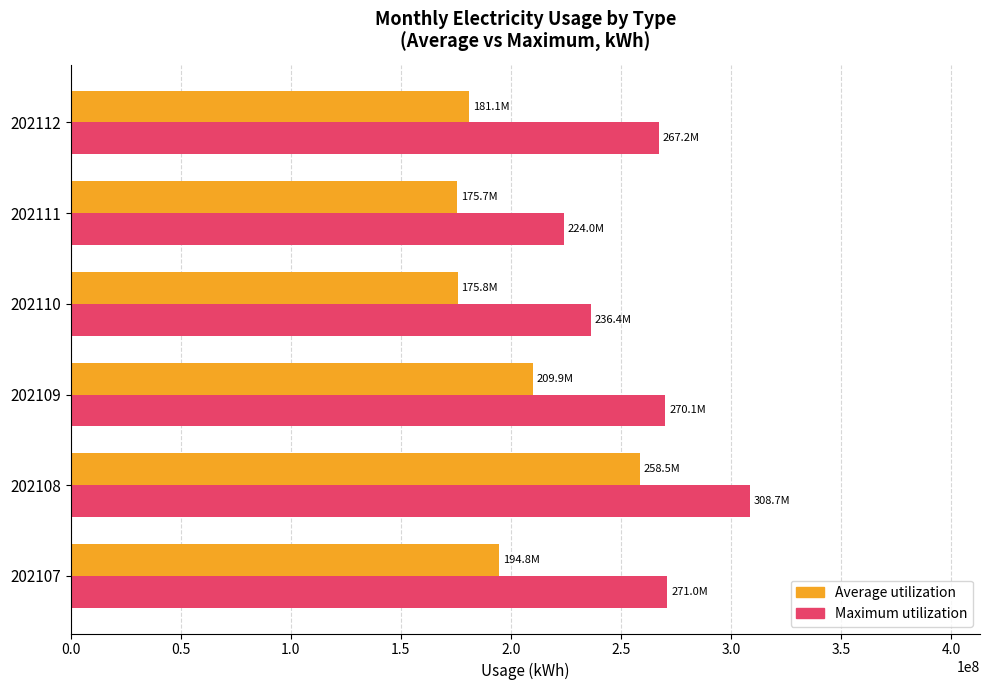

What is the spread (max minus min) of values at 202110?

60551232